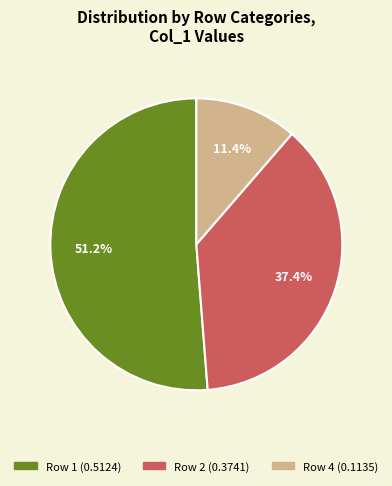

Does any single category account for the majority?

Yes